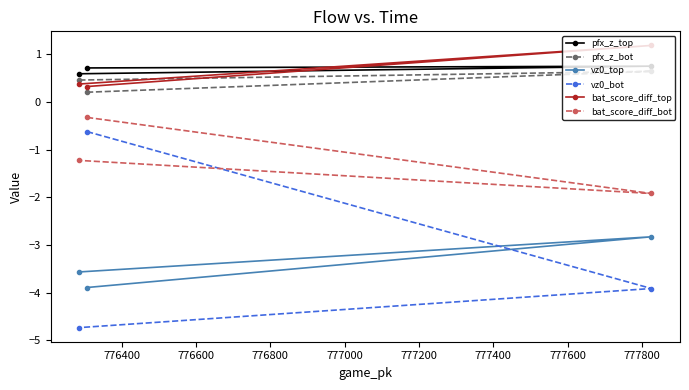

What are all the series names shown in the legend?

pfx_z_top, pfx_z_bot, vz0_top, vz0_bot, bat_score_diff_top, bat_score_diff_bot